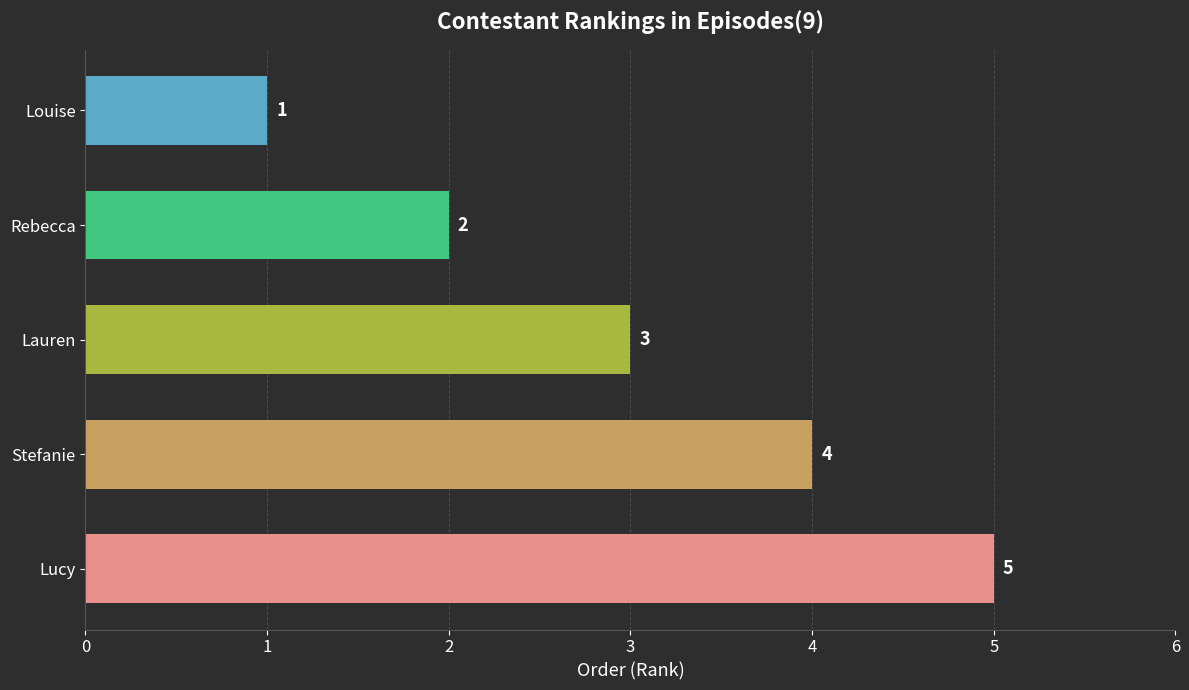

What is the average value?

3